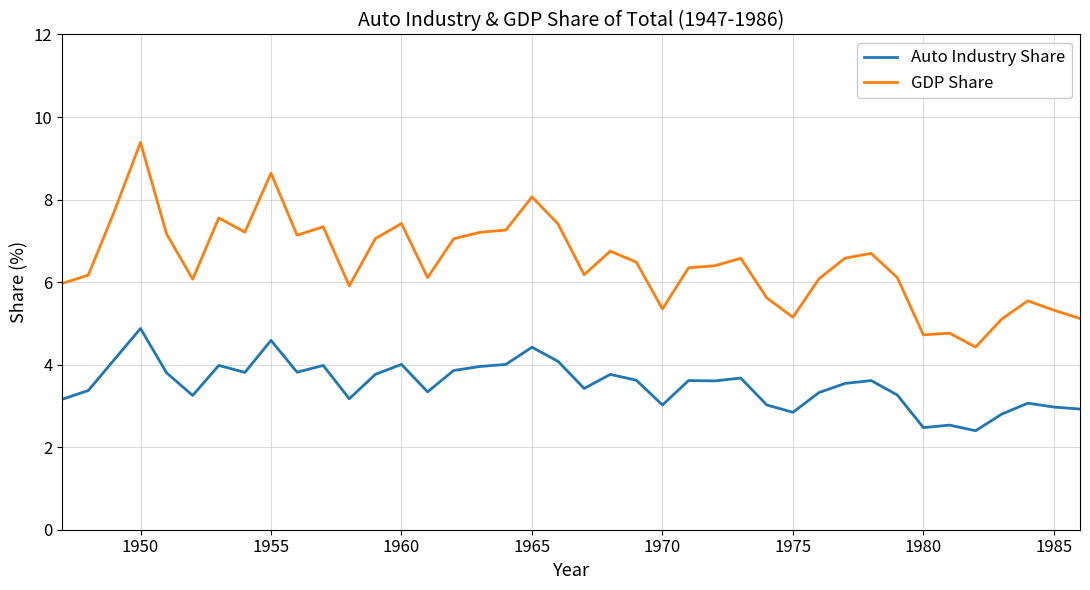

Which series has the largest total across all categories?

GDP Share